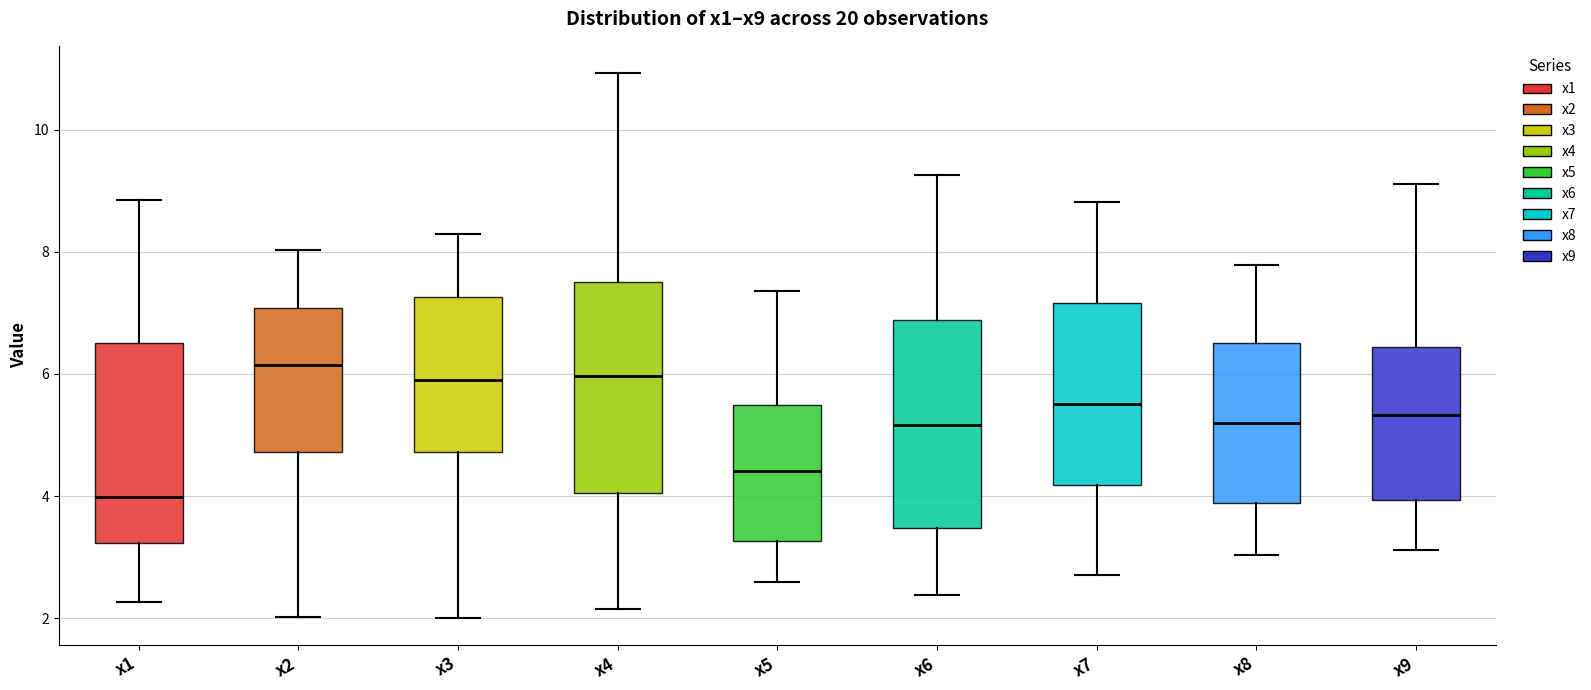

Reading left to right, transcribe this box plot: for each box, give where its median line is, the range the box spans, and where its two whiskers end, as read against the y-axis. The values are not printed on the chart, so give them approximately, as read against the axis.

x1: median 4.0, box 3.2 to 6.6, whiskers 2.2 to 8.8
x2: median 6.2, box 4.8 to 7.0, whiskers 2.0 to 8.0
x3: median 6.0, box 4.8 to 7.2, whiskers 2.0 to 8.2
x4: median 6.0, box 4.0 to 7.6, whiskers 2.2 to 11.0
x5: median 4.4, box 3.2 to 5.4, whiskers 2.6 to 7.4
x6: median 5.2, box 3.4 to 6.8, whiskers 2.4 to 9.2
x7: median 5.6, box 4.2 to 7.2, whiskers 2.8 to 8.8
x8: median 5.2, box 3.8 to 6.6, whiskers 3.0 to 7.8
x9: median 5.4, box 4.0 to 6.4, whiskers 3.2 to 9.2